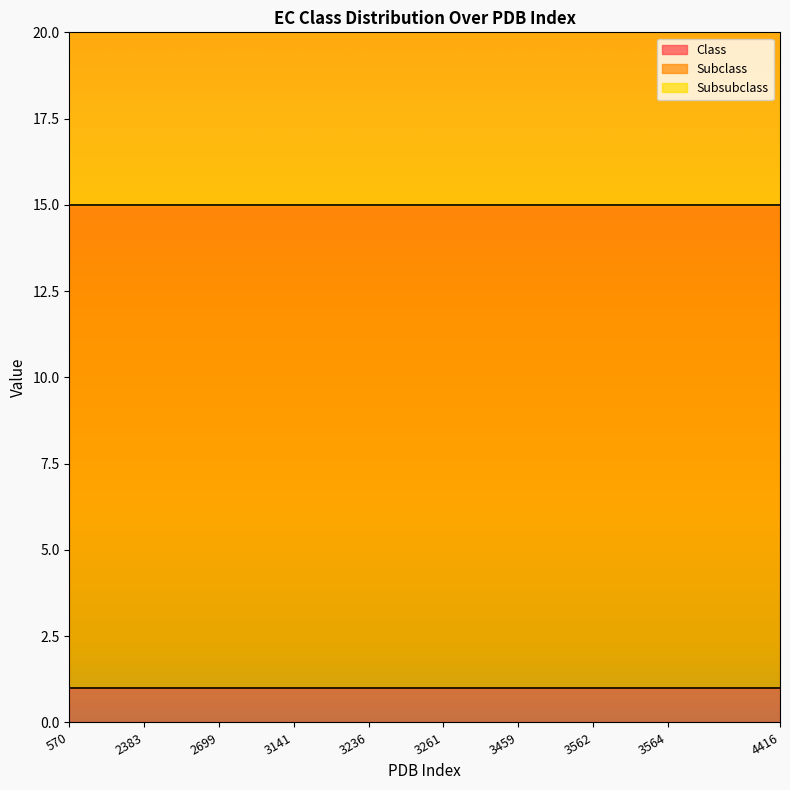

Between 2699 and 3564, which series saw the biggest shift?

Class